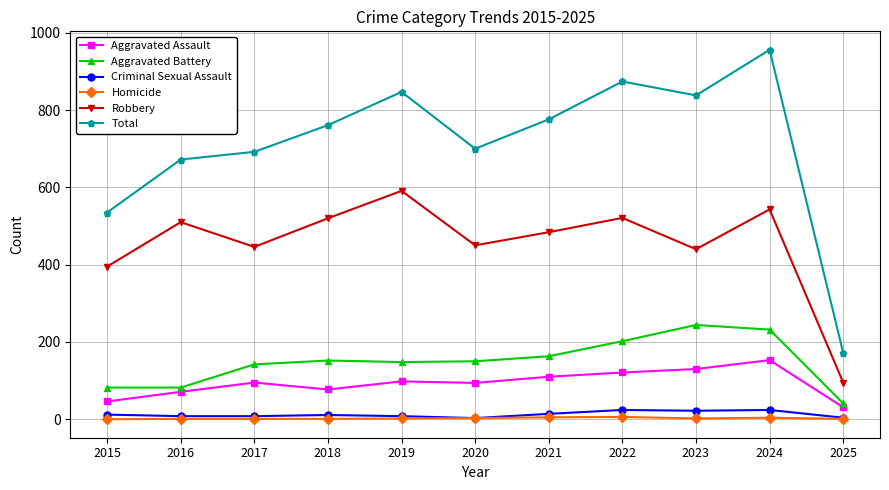

Read the Total value at 2015.

535